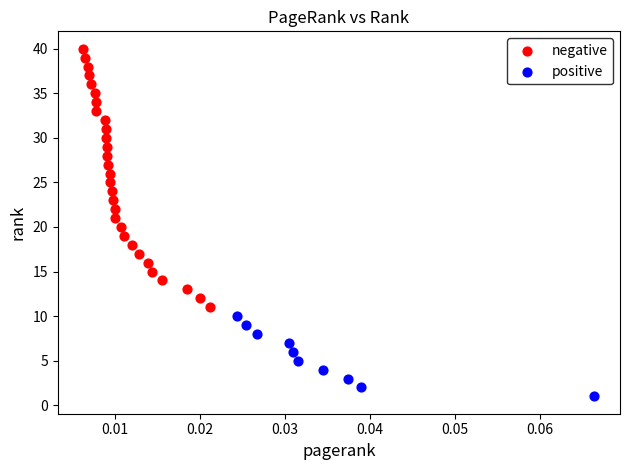

What are all the series names shown in the legend?

negative, positive